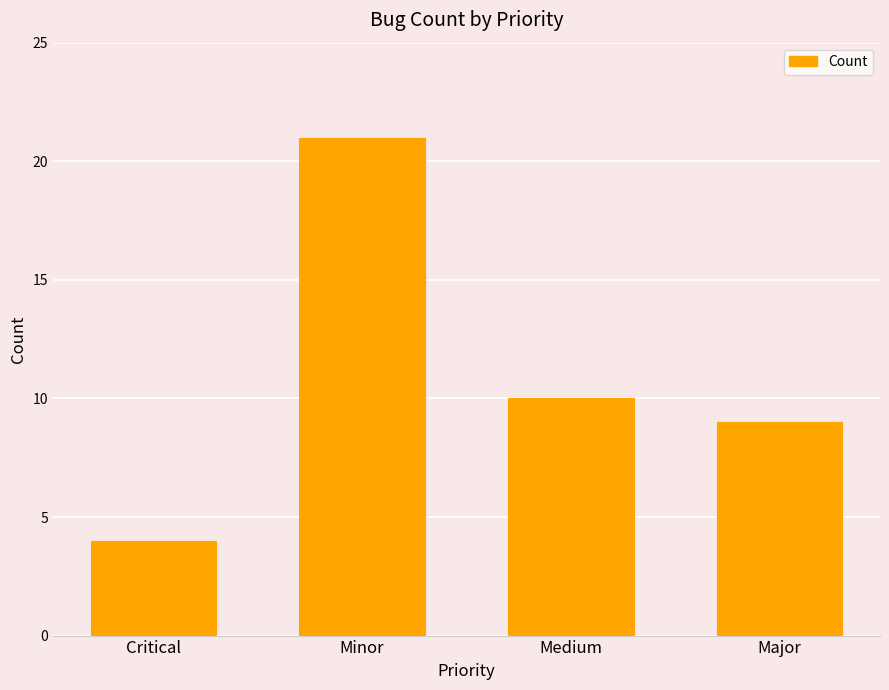

At which label does the data first exceed 10?

Minor